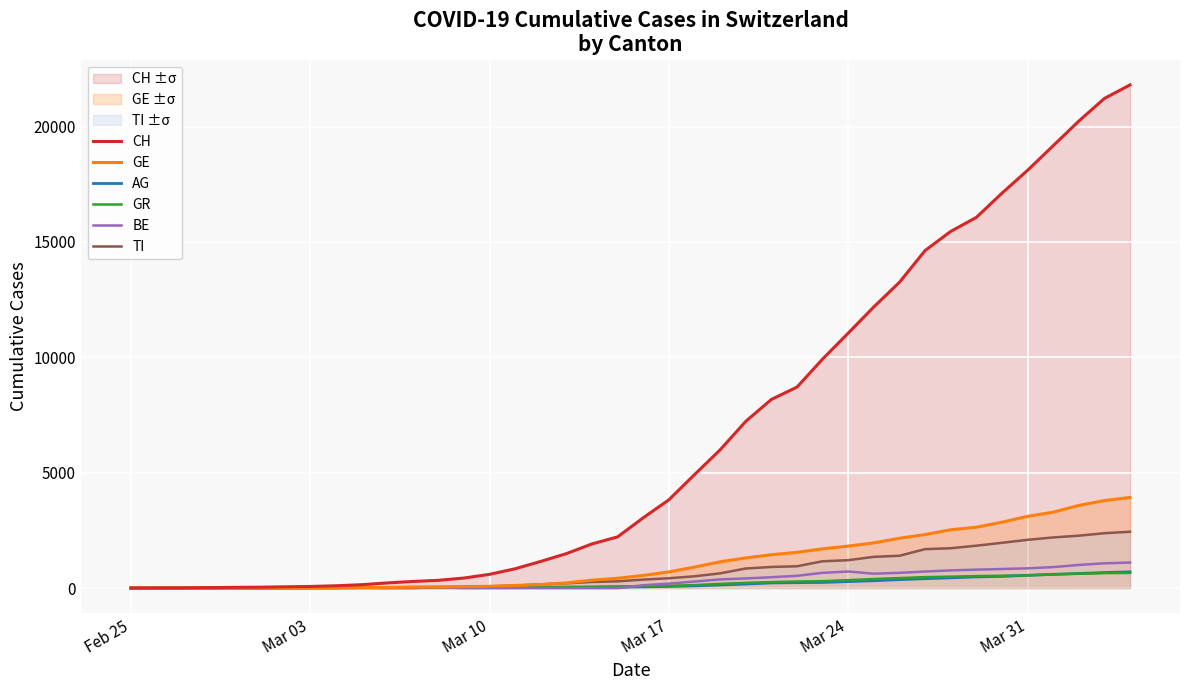

What is the maximum value shown in the chart?

21808